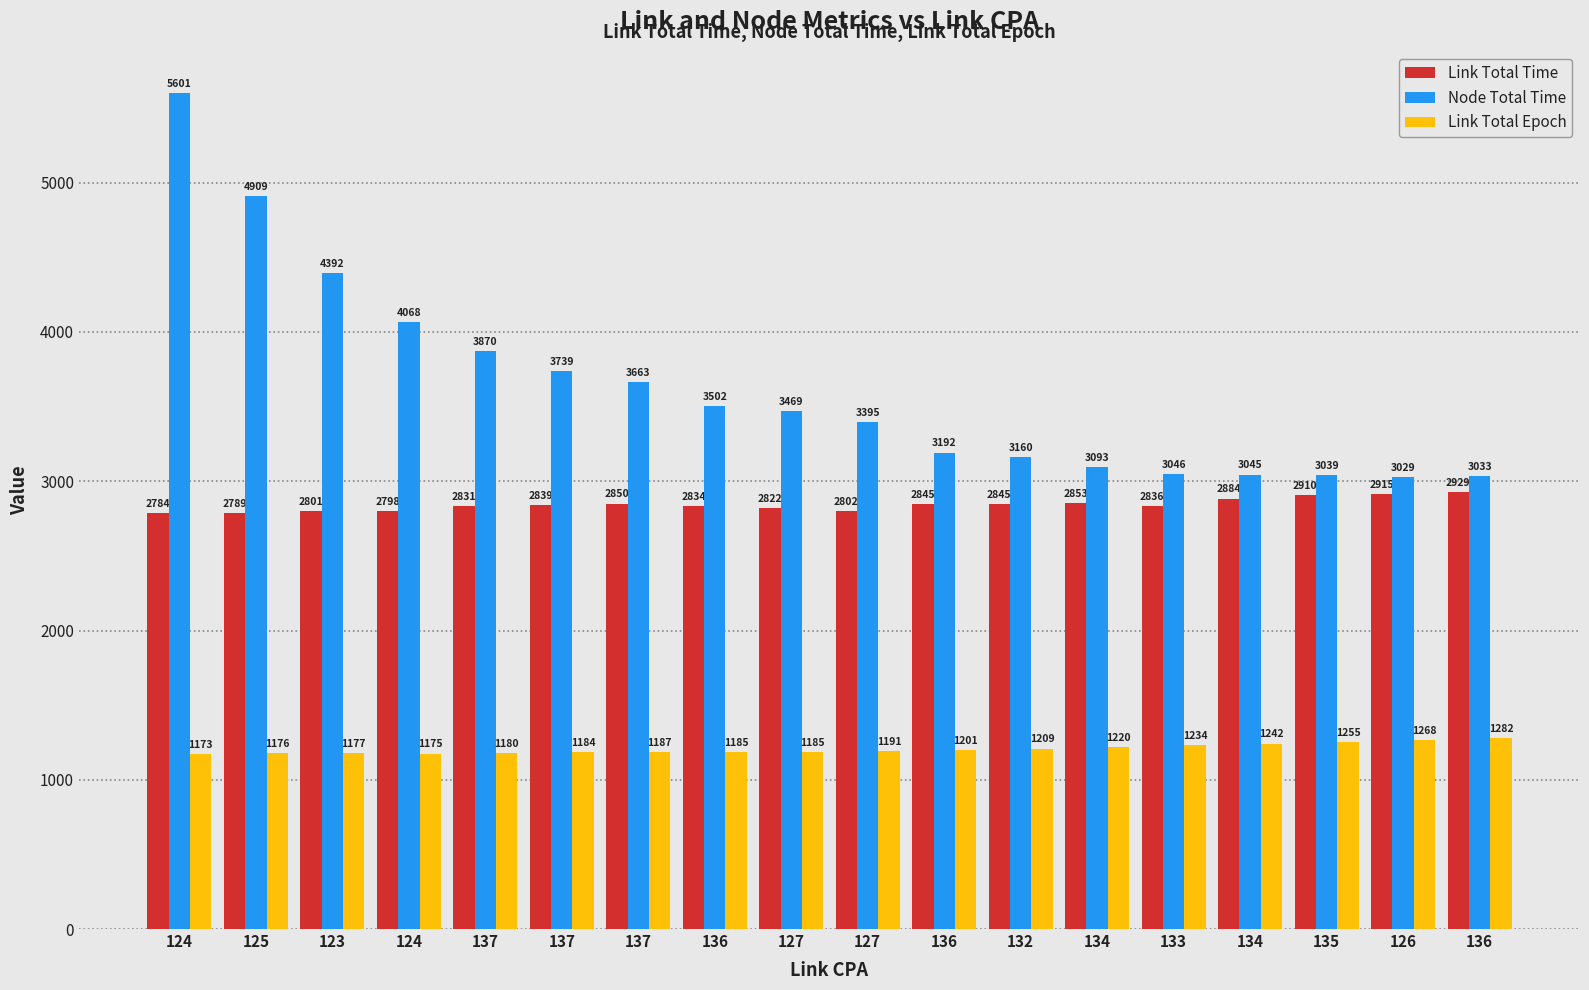

What are all the series names shown in the legend?

Link Total Time, Node Total Time, Link Total Epoch